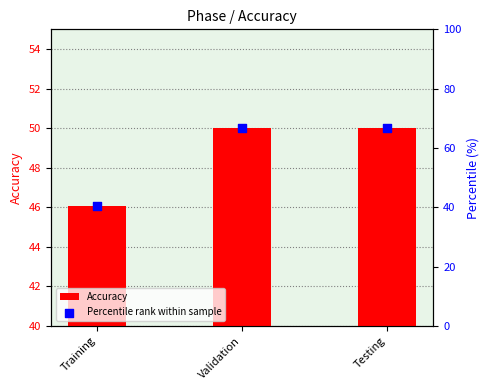

At which category is the sum across all series the highest?

Validation